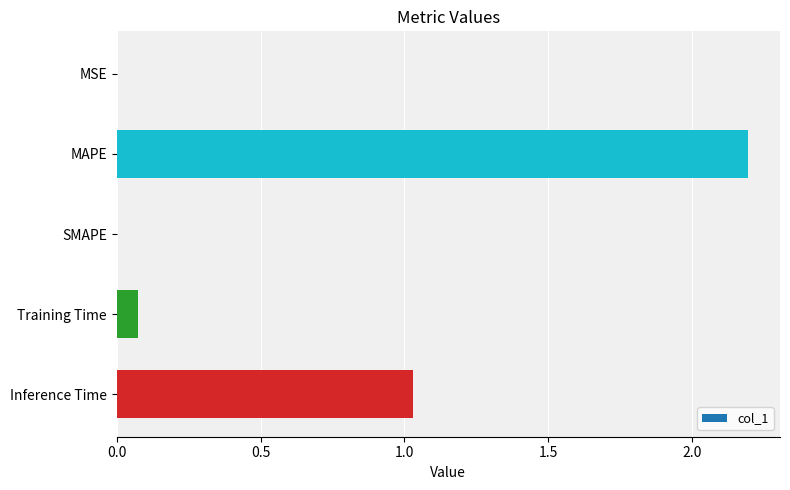

Which category has the highest value across all series?

MAPE